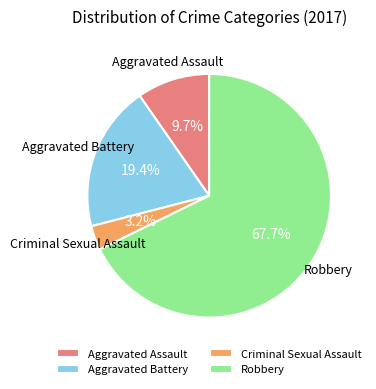

Count the number of slices in the pie.

4